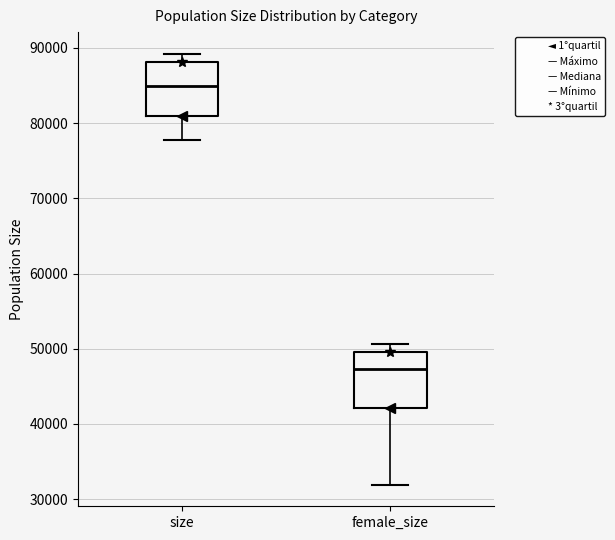

Reading left to right, transcribe this box plot: for each box, give where its median line is, the range the box spans, and where its two whiskers end, as read against the y-axis. The values are not printed on the chart, so give them approximately, as read against the axis.

size: median 85000, box 81000 to 88000, whiskers 78000 to 89000
female_size: median 47000, box 42000 to 50000, whiskers 32000 to 51000